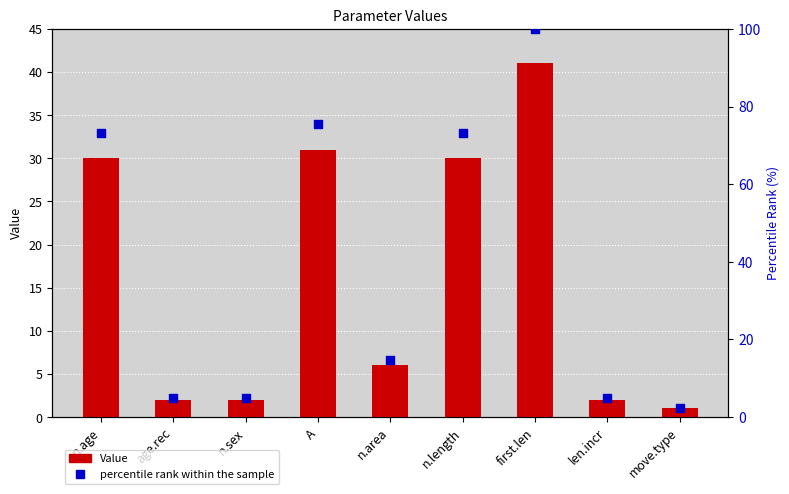

Which series has the largest total across all categories?

percentile rank within the sample